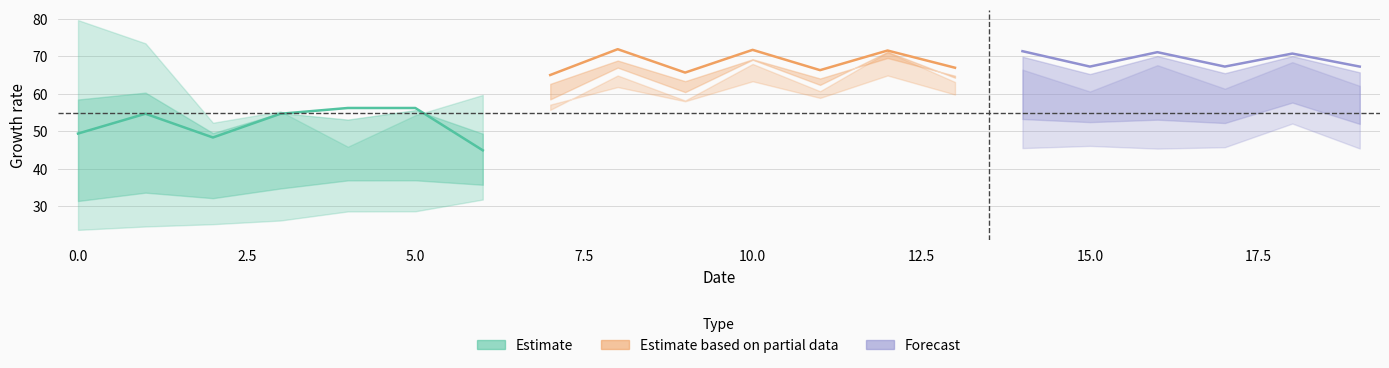

Between 2 and 12, which is larger?

12